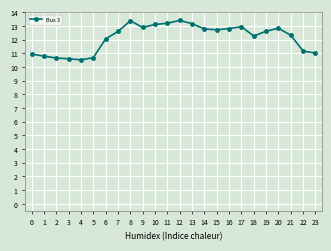

What is the sum of the values at 12 and 20?

26.2